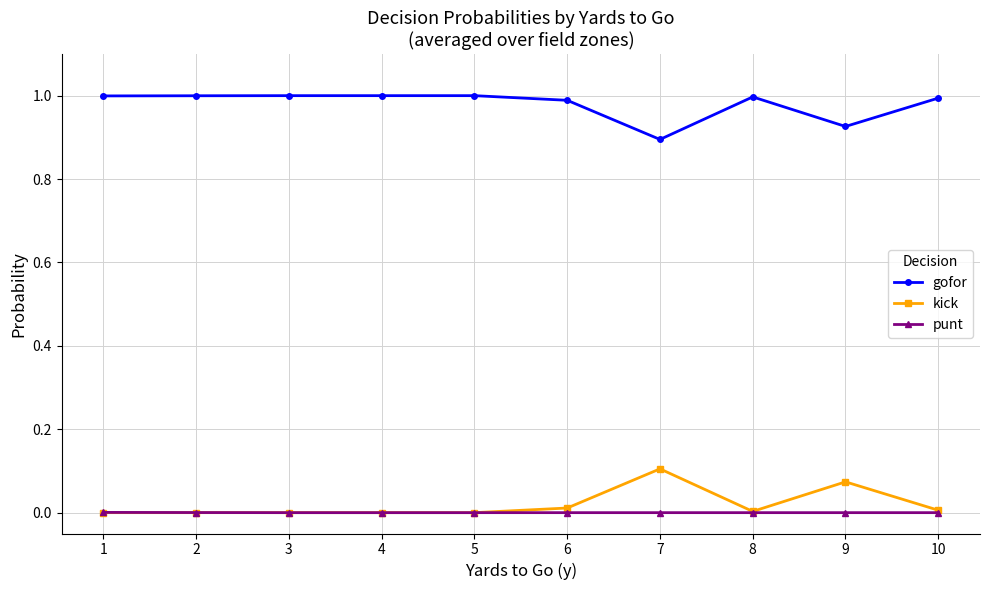

The value of kick at 5 is -0.1. True or false?

False